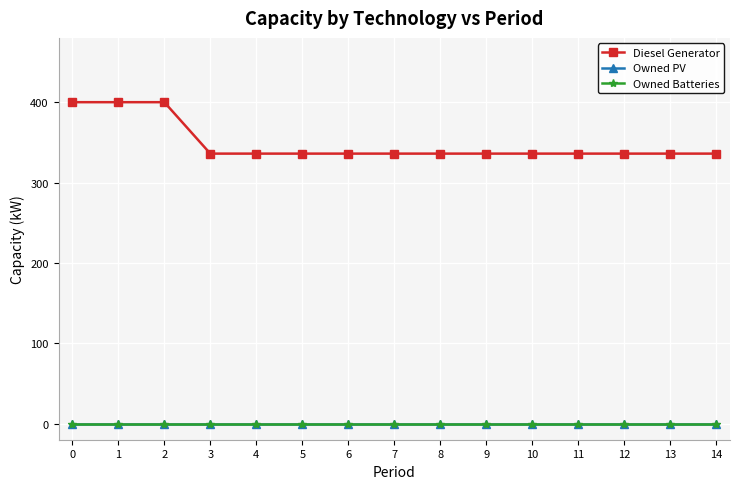

Is this an area chart (filled region under the line)?

No